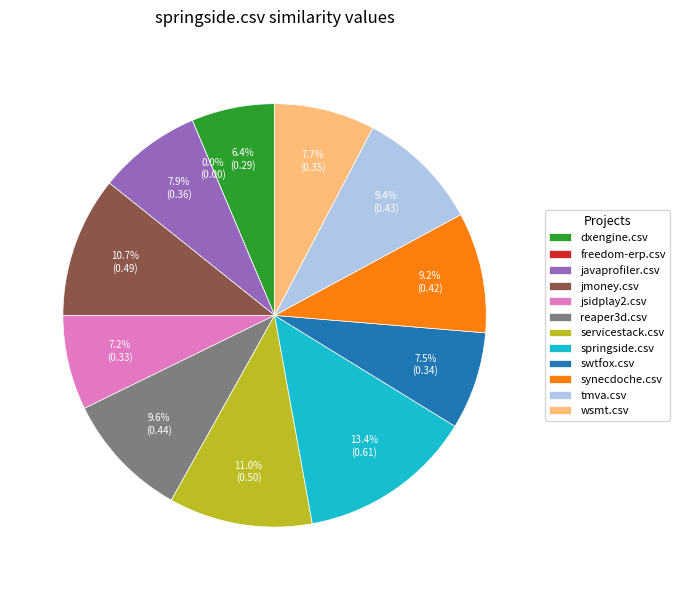

What percentage is the wsmt.csv slice, to the nearest percent?

8%